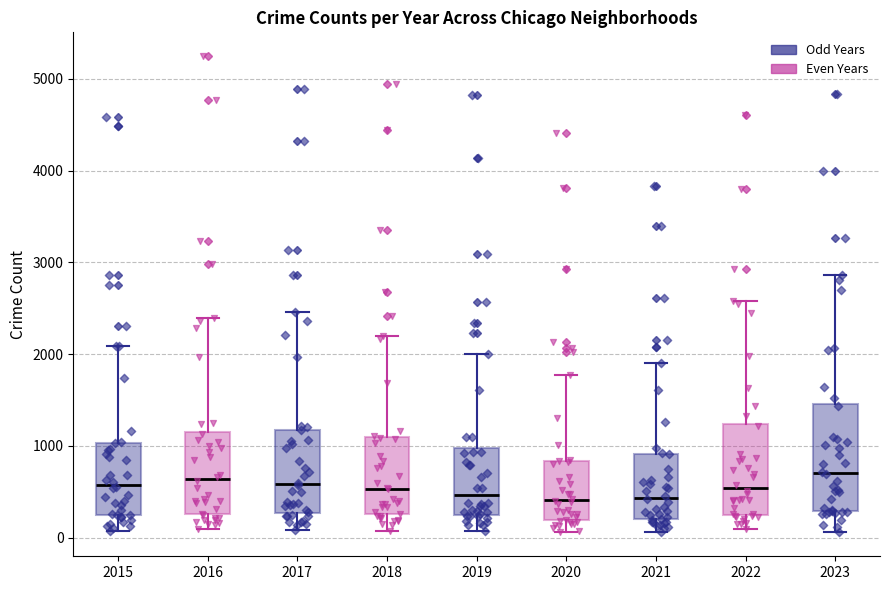

Reading left to right, read every box against the y-axis: the position of its median line, the range the box covers, and the ends of its whiskers. The values are not printed on the chart, so give them approximately, as read against the axis.

2015: median 600, box 200 to 1000, whiskers 100 to 2100
2016: median 600, box 300 to 1200, whiskers 100 to 2400
2017: median 600, box 300 to 1200, whiskers 100 to 2500
2018: median 500, box 300 to 1100, whiskers 100 to 2200
2019: median 500, box 300 to 1000, whiskers 100 to 2000
2020: median 400, box 200 to 800, whiskers 100 to 1800
2021: median 400, box 200 to 900, whiskers 100 to 1900
2022: median 500, box 300 to 1200, whiskers 100 to 2600
2023: median 700, box 300 to 1500, whiskers 100 to 2900